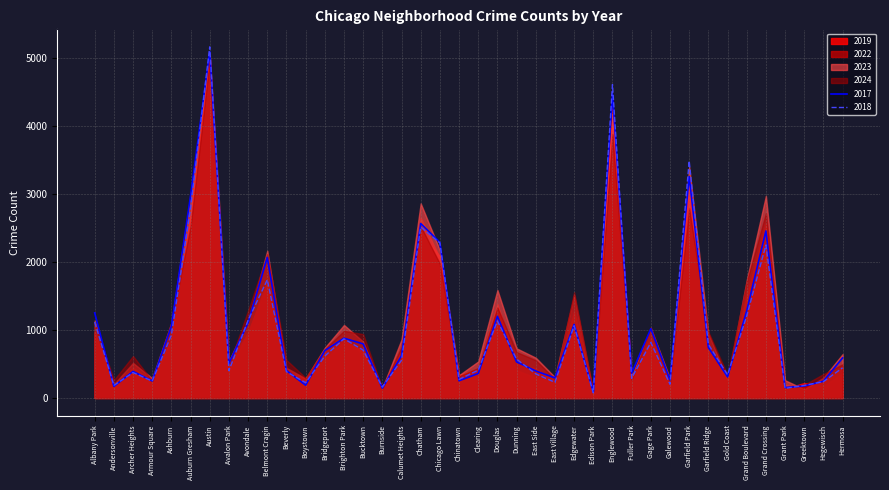

What is the difference between the 2018 values at Clearing and Ashburn?

515